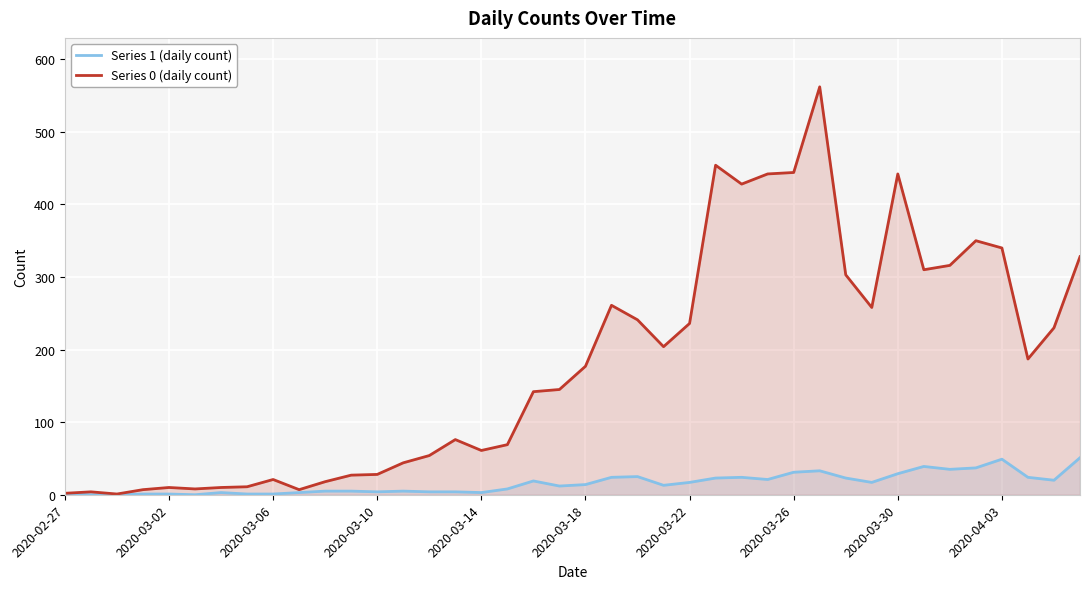

True or false: Series 0 (daily count) and Series 1 (daily count) cross at least once.

False